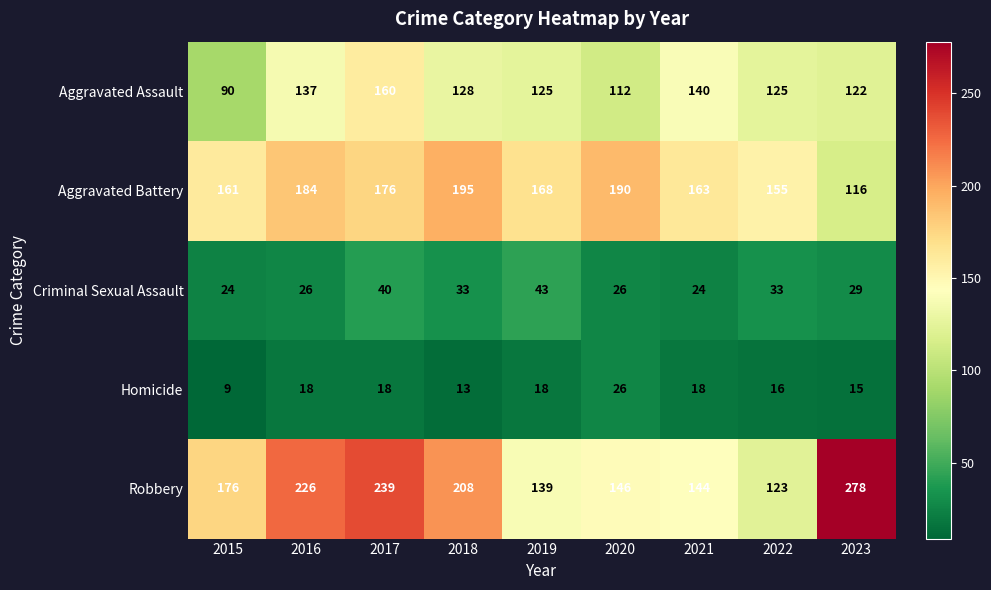

At which category does the chart reach its peak across all series?

2023